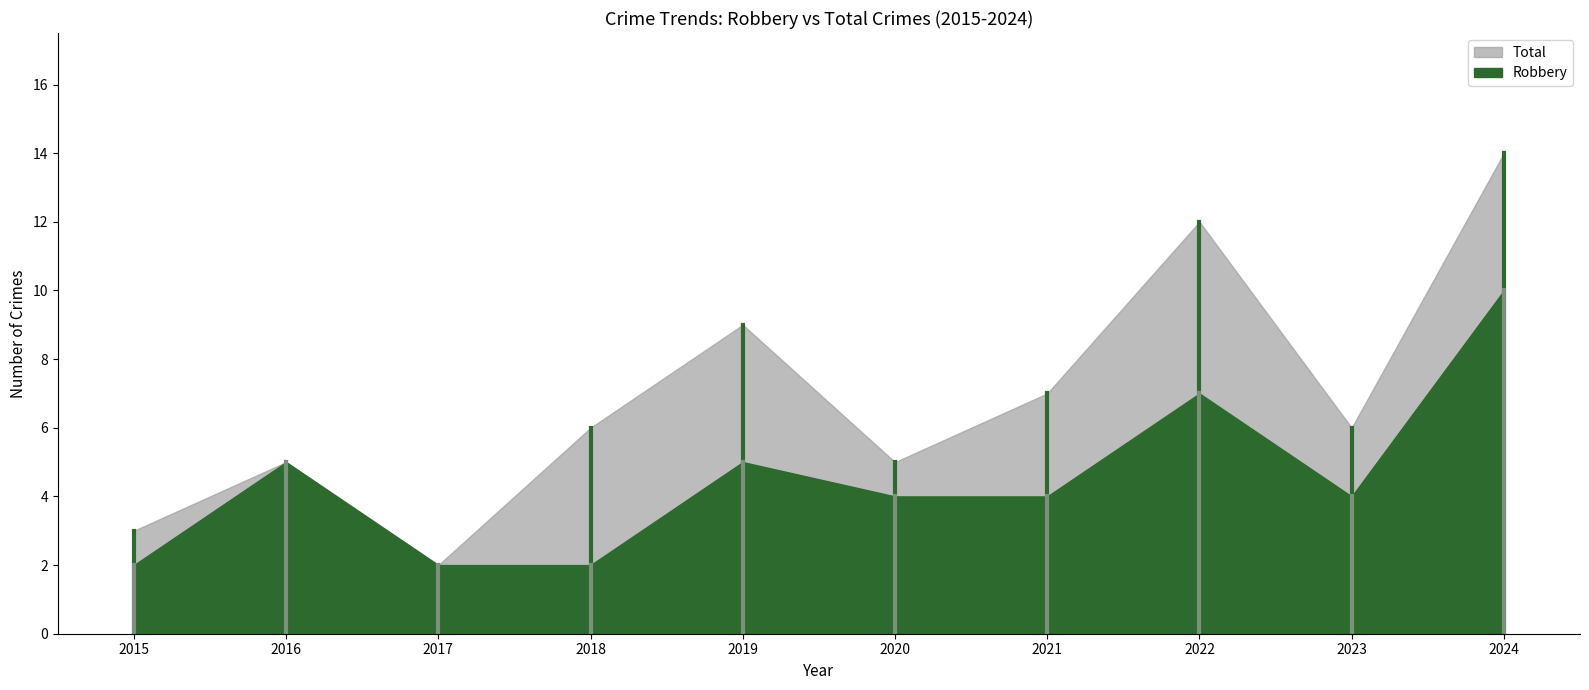

What is the value of the Total point at the 10th from the left?

14